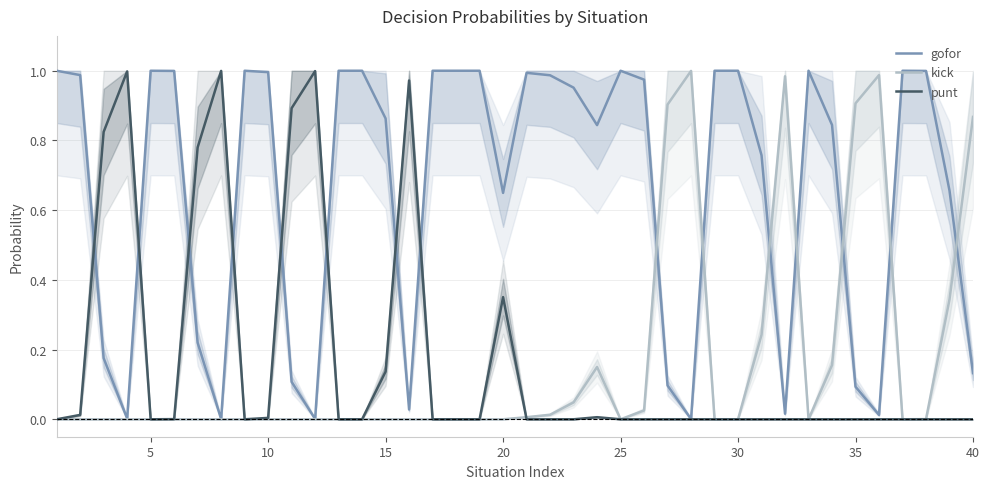

Which series has the largest total across all categories?

gofor